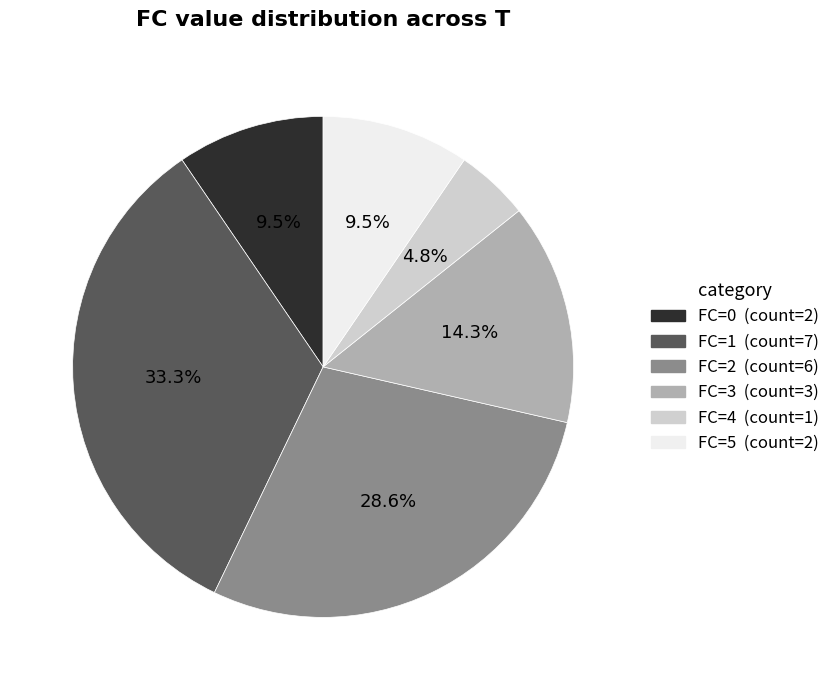

Which category has the biggest portion of the pie?

FC=1